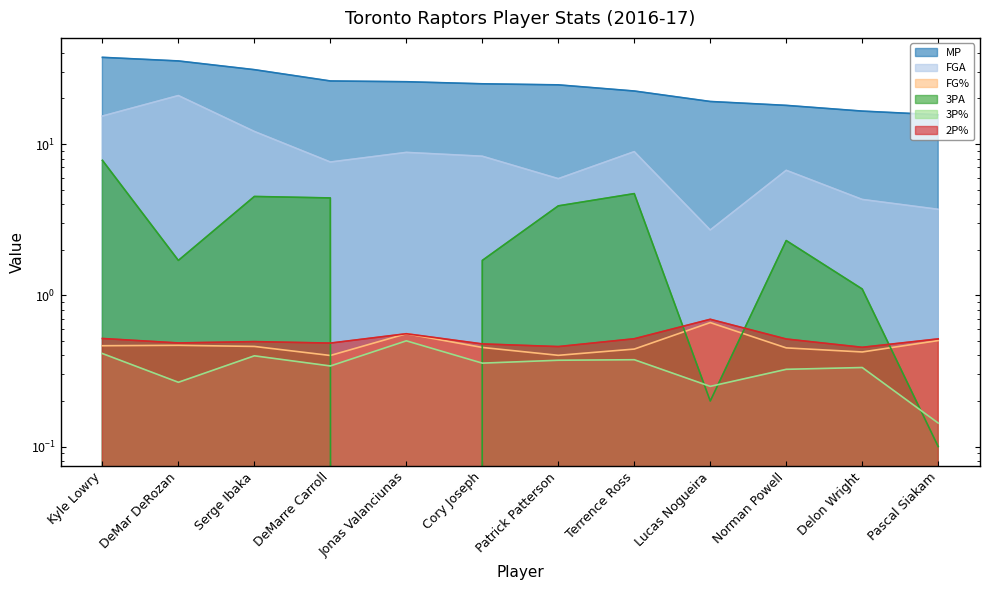

What is the value of the 3PA point at the 10th from the left?

2.3